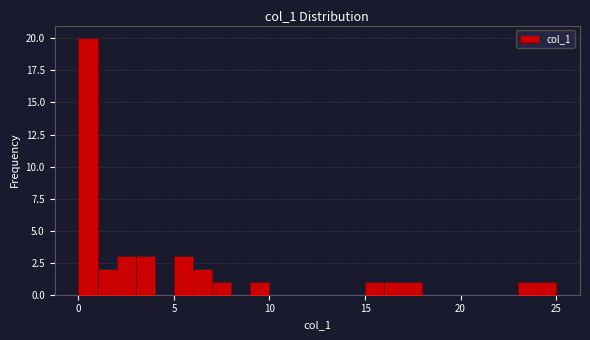

Read against the x-axis, roughly where is the centre of the tallest bar?

0.5